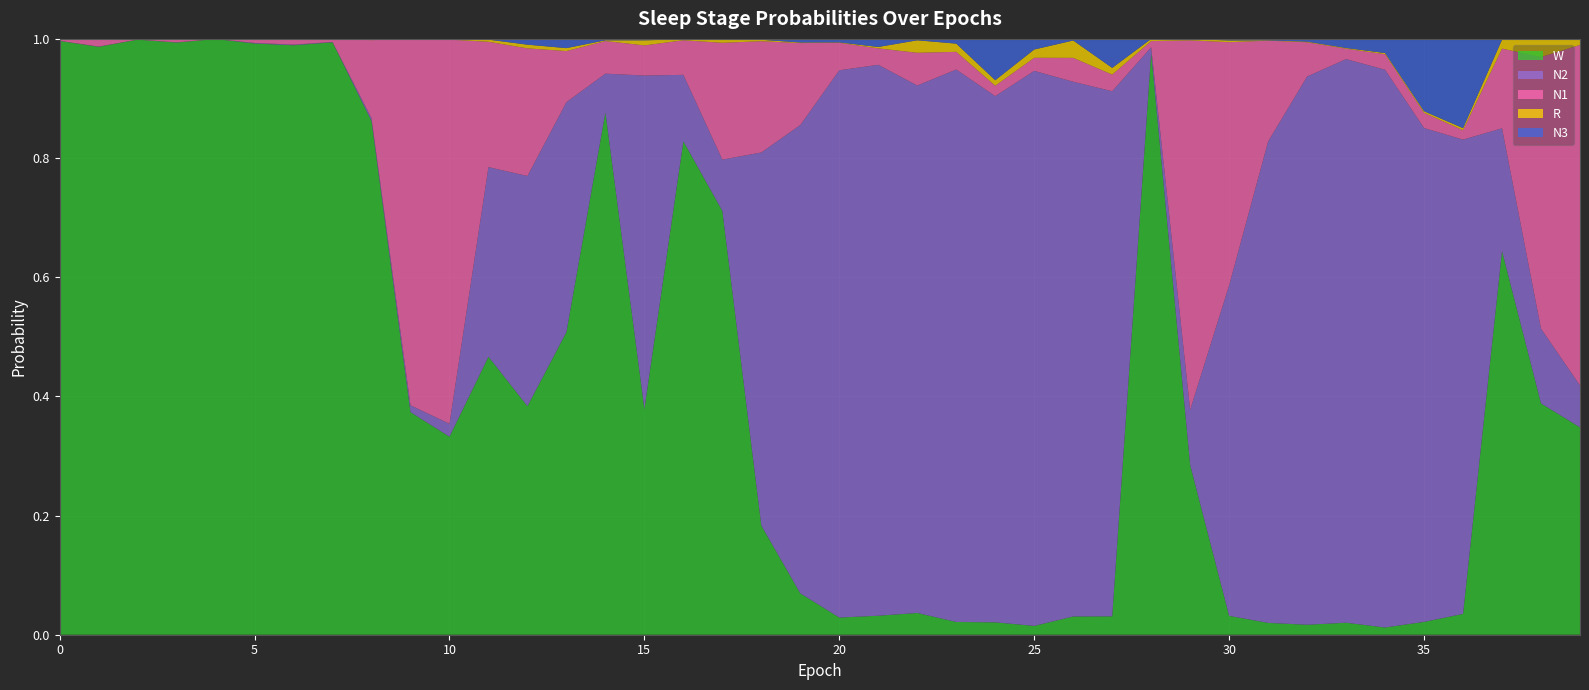

Reading right to left, what are all the values shown in this chart?

N1: 39=0.6	38=0.5	37=0.1	36=0.0	35=0.0	34=0.0	33=0.0	32=0.1	31=0.2	30=0.4	29=0.6	28=0.0	27=0.0	26=0.0	25=0.0	24=0.0	23=0.0	22=0.1	21=0.0	20=0.0	19=0.1	18=0.2	17=0.2	16=0.1	15=0.1	14=0.1	13=0.1	12=0.2	11=0.2	10=0.6	9=0.6	8=0.1	7=0.0	6=0.0	5=0.0	4=0.0	3=0.0	2=0.0	1=0.0	0=0.0
N2: 39=0.1	38=0.1	37=0.2	36=0.8	35=0.8	34=0.9	33=0.9	32=0.9	31=0.8	30=0.6	29=0.1	28=0.0	27=0.9	26=0.9	25=0.9	24=0.9	23=0.9	22=0.9	21=0.9	20=0.9	19=0.8	18=0.6	17=0.1	16=0.1	15=0.6	14=0.1	13=0.4	12=0.4	11=0.3	10=0.0	9=0.0	8=0.0	7=0.0	6=0.0	5=0.0	4=0.0	3=0.0	2=0.0	1=0.0	0=0.0
N3: 39=0.0	38=0.0	37=0.0	36=0.1	35=0.1	34=0.0	33=0.0	32=0.0	31=0.0	30=0.0	29=0.0	28=0.0	27=0.0	26=0.0	25=0.0	24=0.1	23=0.0	22=0.0	21=0.0	20=0.0	19=0.0	18=0.0	17=0.0	16=0.0	15=0.0	14=0.0	13=0.0	12=0.0	11=0.0	10=0.0	9=0.0	8=0.0	7=0.0	6=0.0	5=0.0	4=0.0	3=0.0	2=0.0	1=0.0	0=0.0
R: 39=0.0	38=0.0	37=0.0	36=0.0	35=0.0	34=0.0	33=0.0	32=0.0	31=0.0	30=0.0	29=0.0	28=0.0	27=0.0	26=0.0	25=0.0	24=0.0	23=0.0	22=0.0	21=0.0	20=0.0	19=0.0	18=0.0	17=0.0	16=0.0	15=0.0	14=0.0	13=0.0	12=0.0	11=0.0	10=0.0	9=0.0	8=0.0	7=0.0	6=0.0	5=0.0	4=0.0	3=0.0	2=0.0	1=0.0	0=0.0
W: 39=0.3	38=0.4	37=0.6	36=0.0	35=0.0	34=0.0	33=0.0	32=0.0	31=0.0	30=0.0	29=0.3	28=1.0	27=0.0	26=0.0	25=0.0	24=0.0	23=0.0	22=0.0	21=0.0	20=0.0	19=0.1	18=0.2	17=0.7	16=0.8	15=0.4	14=0.9	13=0.5	12=0.4	11=0.5	10=0.3	9=0.4	8=0.9	7=1.0	6=1.0	5=1.0	4=1.0	3=1.0	2=1.0	1=1.0	0=1.0